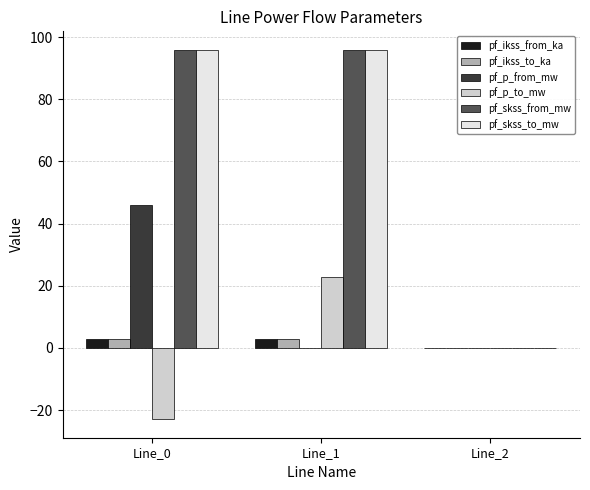

How many categories are shown in the chart?

3